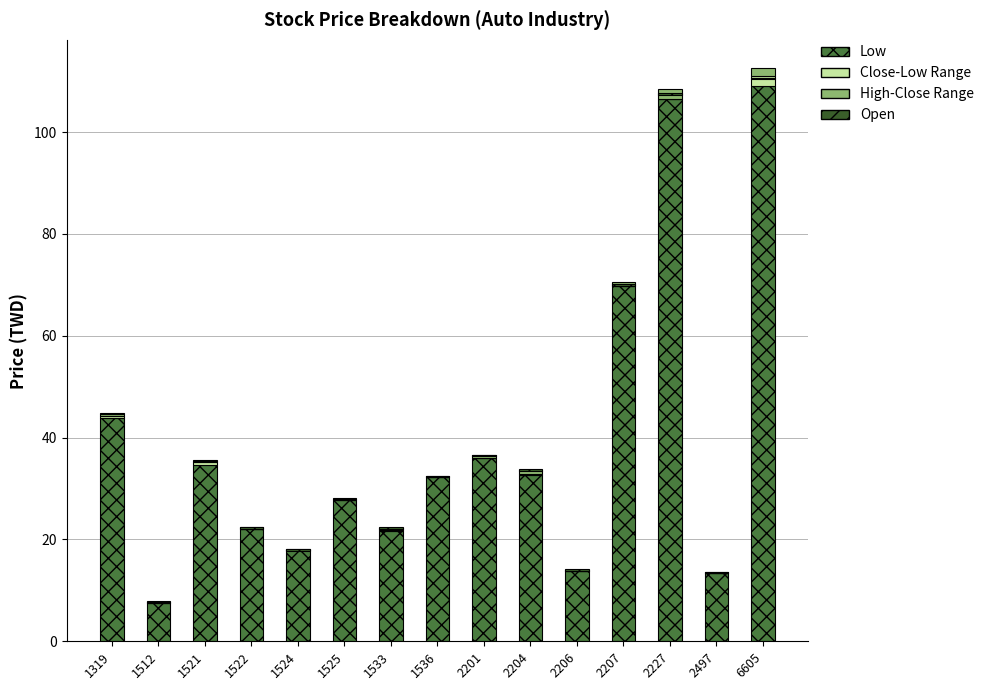

At which category is the sum across all series the highest?

6605